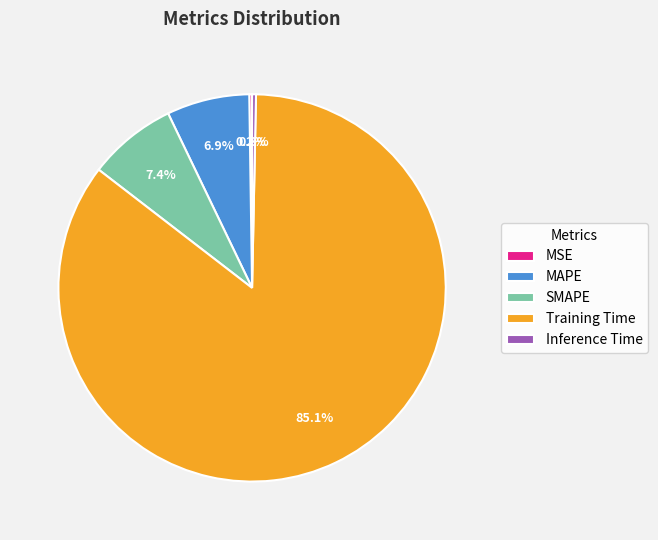

Which slice represents more than half of the pie?

Training Time